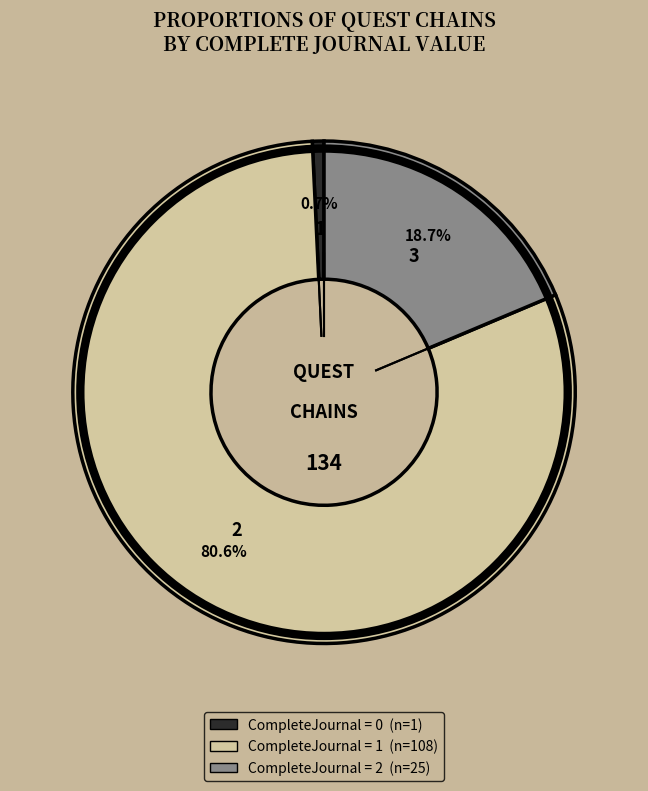

Is there any slice that represents more than half of the pie?

Yes